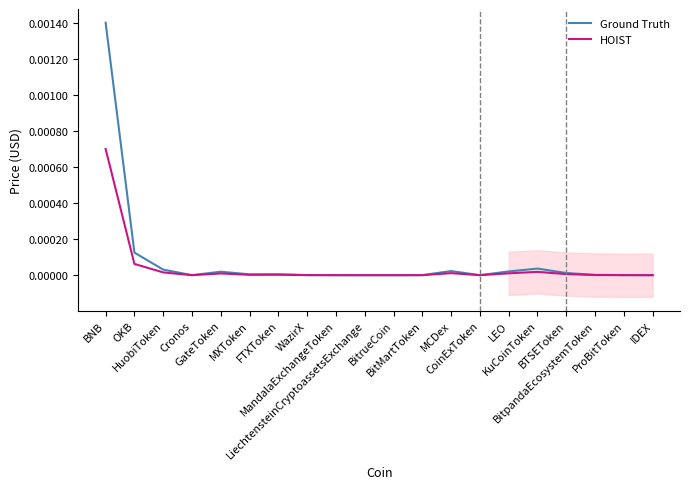

True or false: Ground Truth and HOIST cross at least once.

False